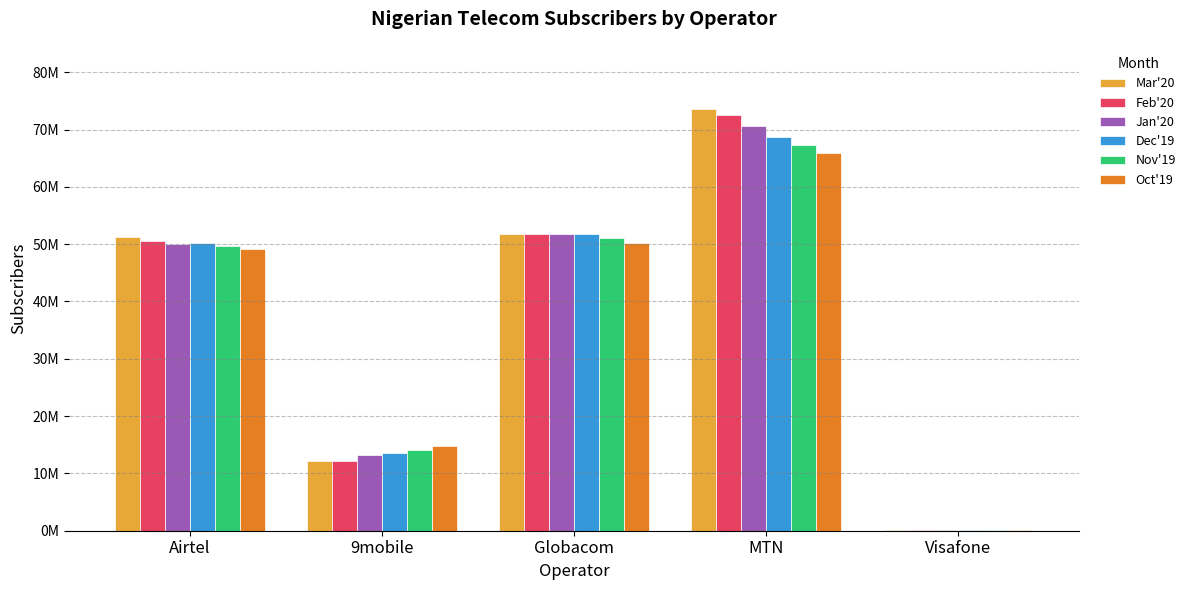

What is the sum of the Oct'19 values at Airtel and Visafone?

49200169